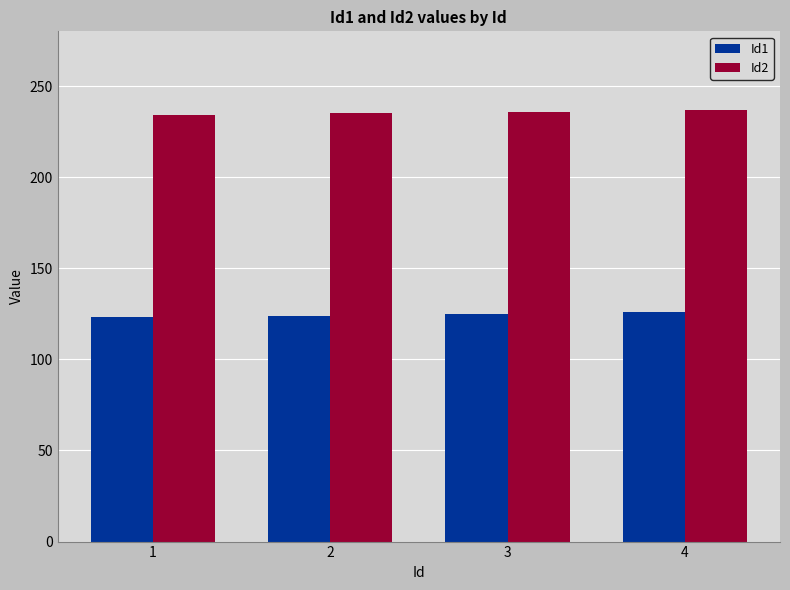

What is the spread (max minus min) of values at 3?

111